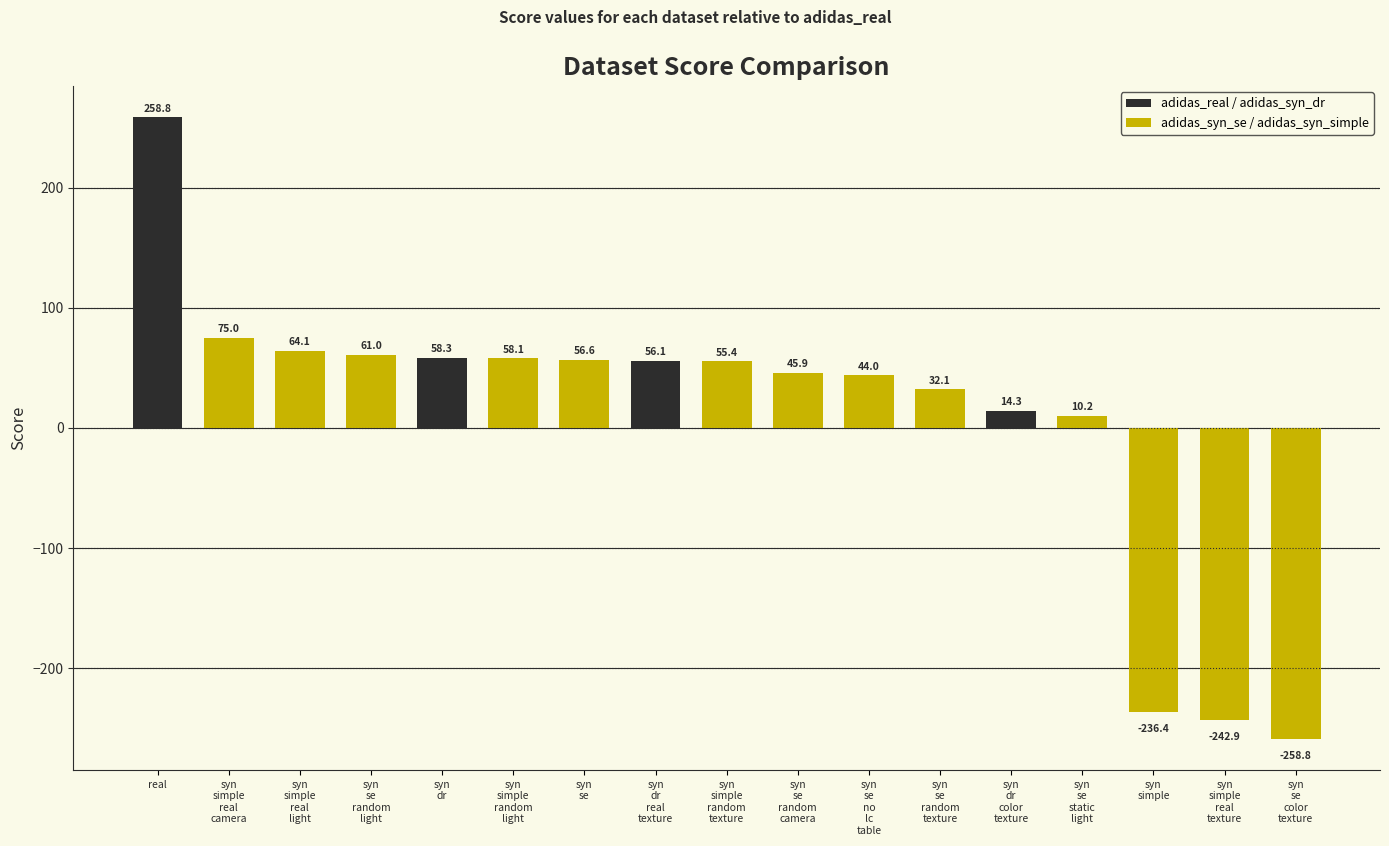

How many values are above zero?

14